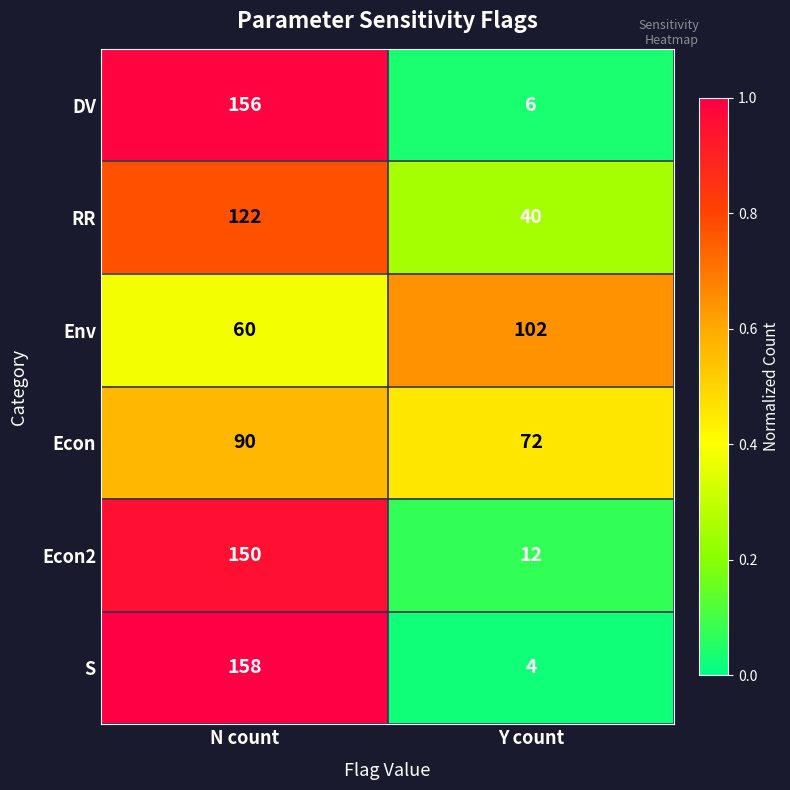

What is the maximum value for Econ2?

150